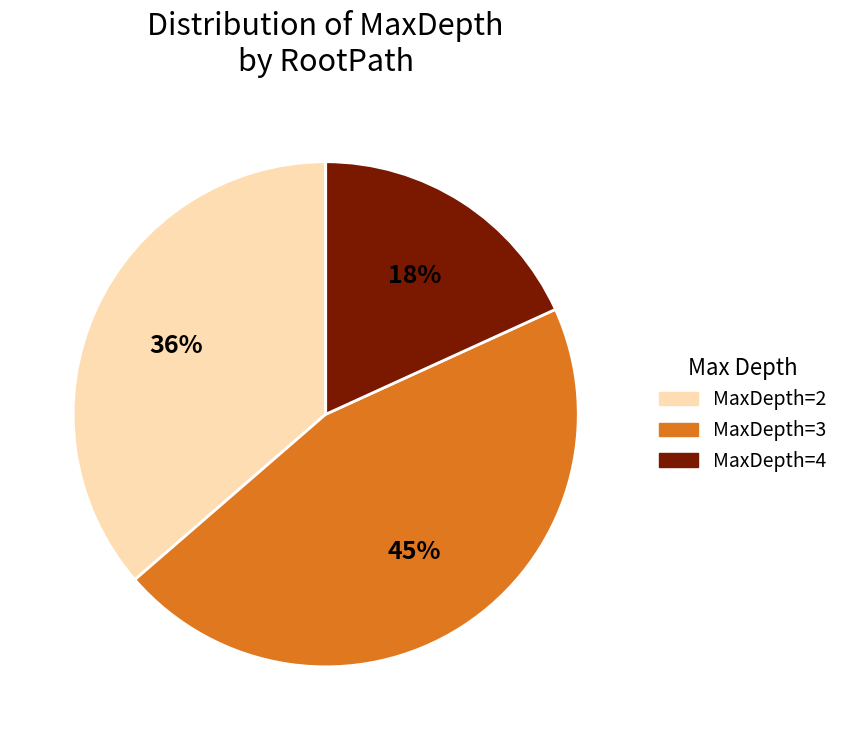

What is the ratio of the value at MaxDepth=3 to the value at MaxDepth=4?

2.5